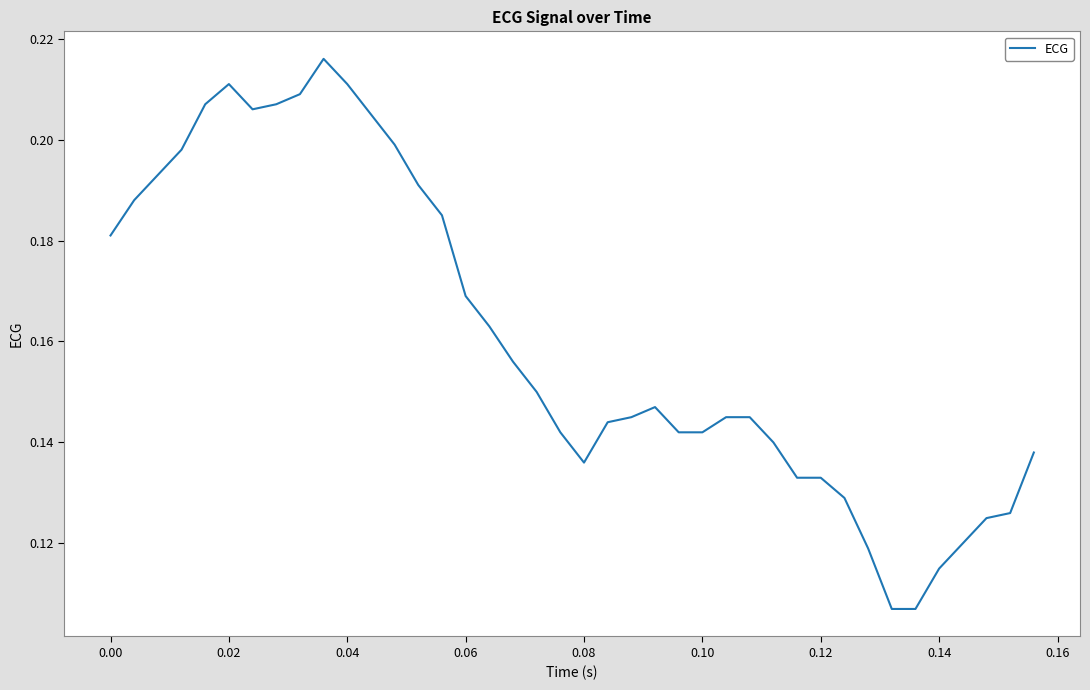

What is the maximum value shown in the chart?

0.2